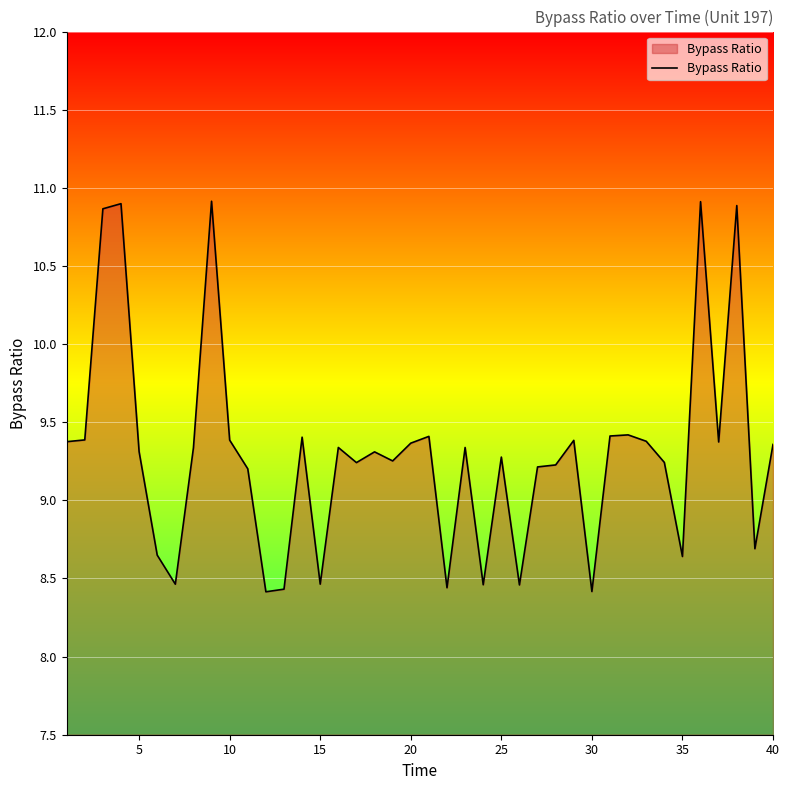

What is the difference between the maximum and minimum values?

2.5